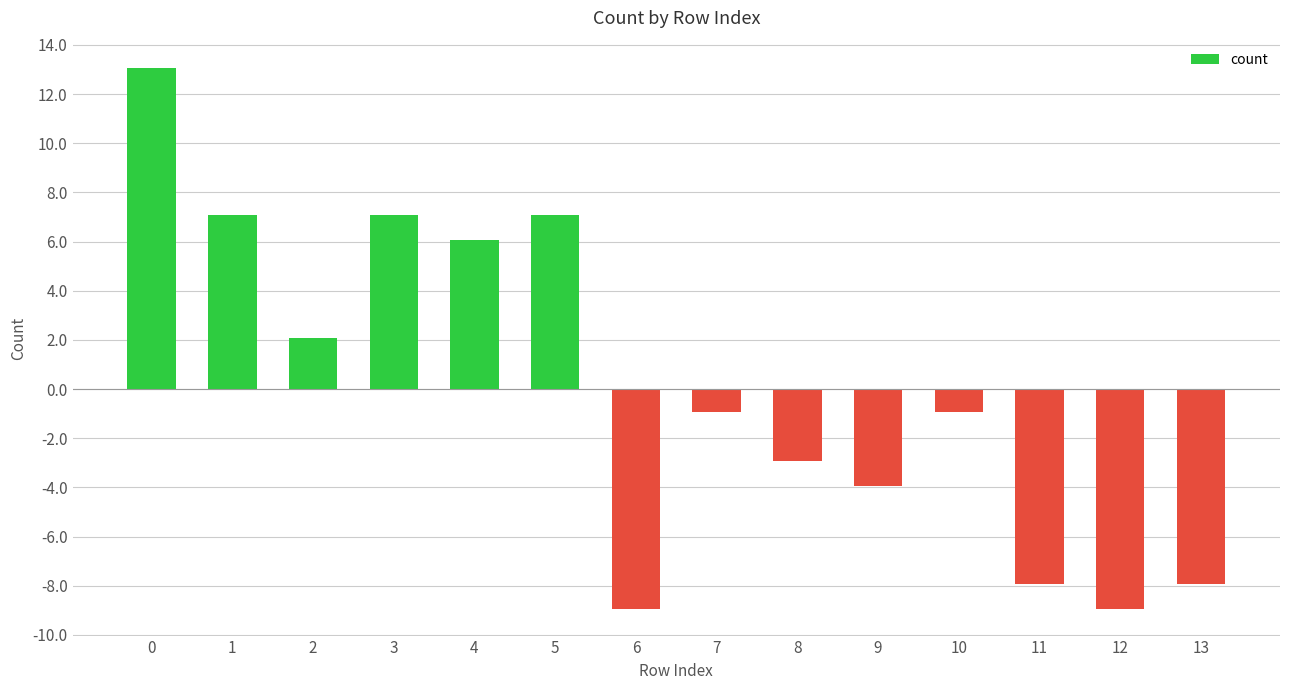

How many categories are shown in the chart?

14